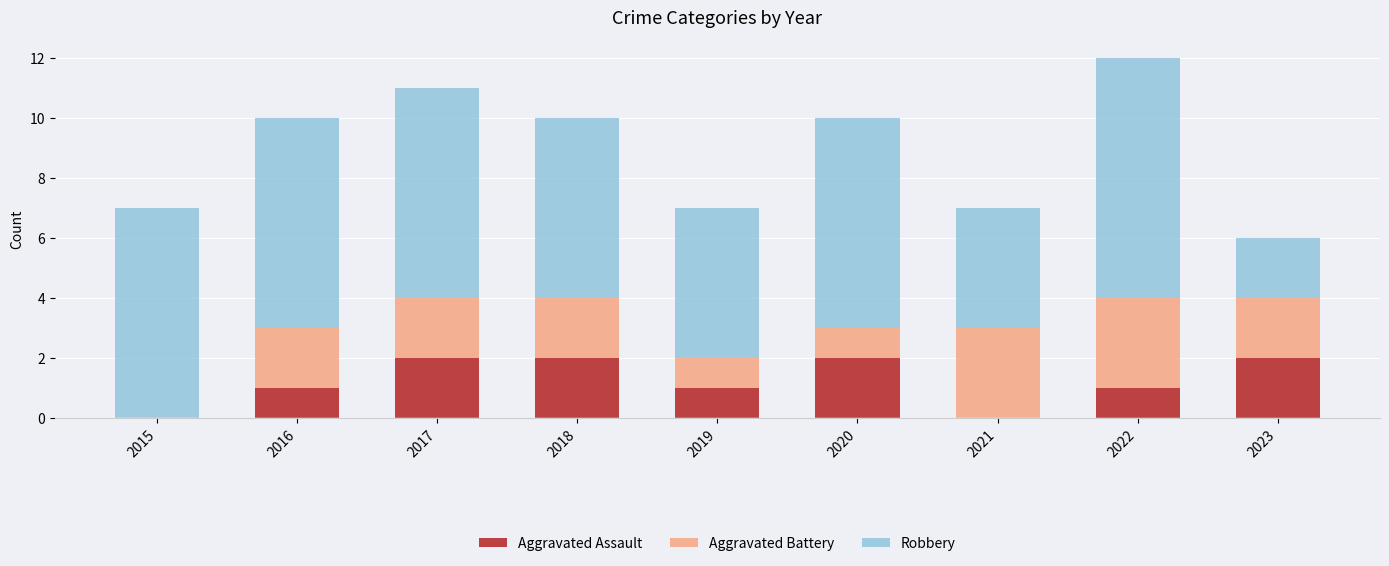

What is the sum of all Aggravated Assault values?

11